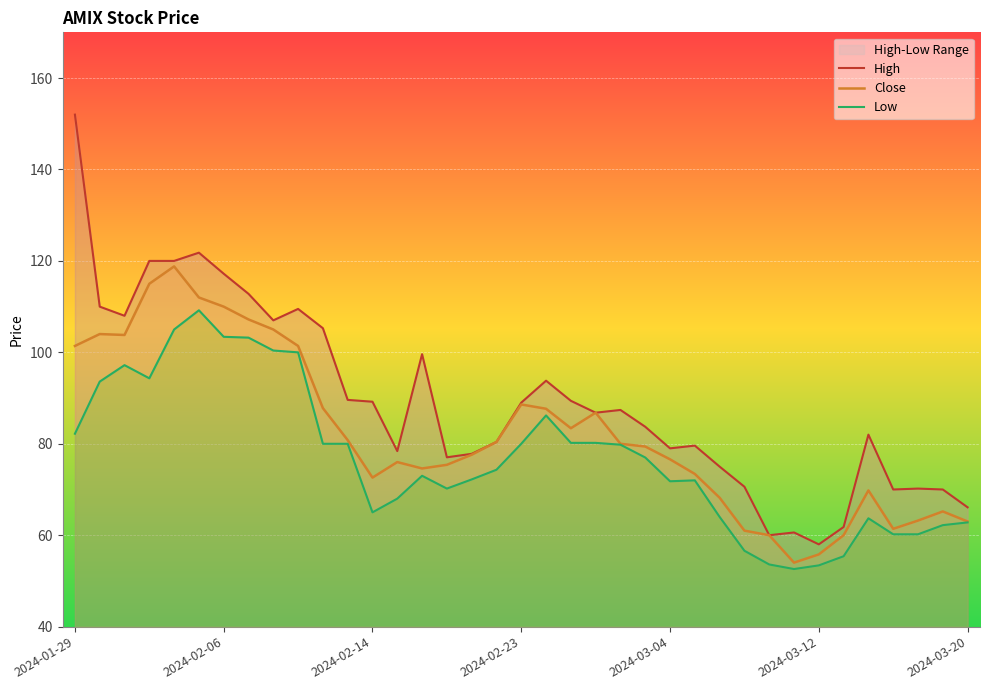

Between 33 and 15, which is larger?

15